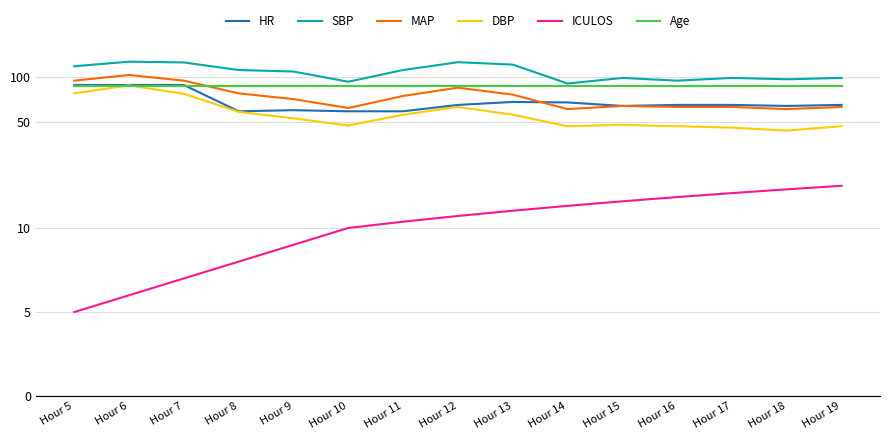

List the series in order of their peak value, highest first.

SBP, MAP, HR, DBP, Age, ICULOS